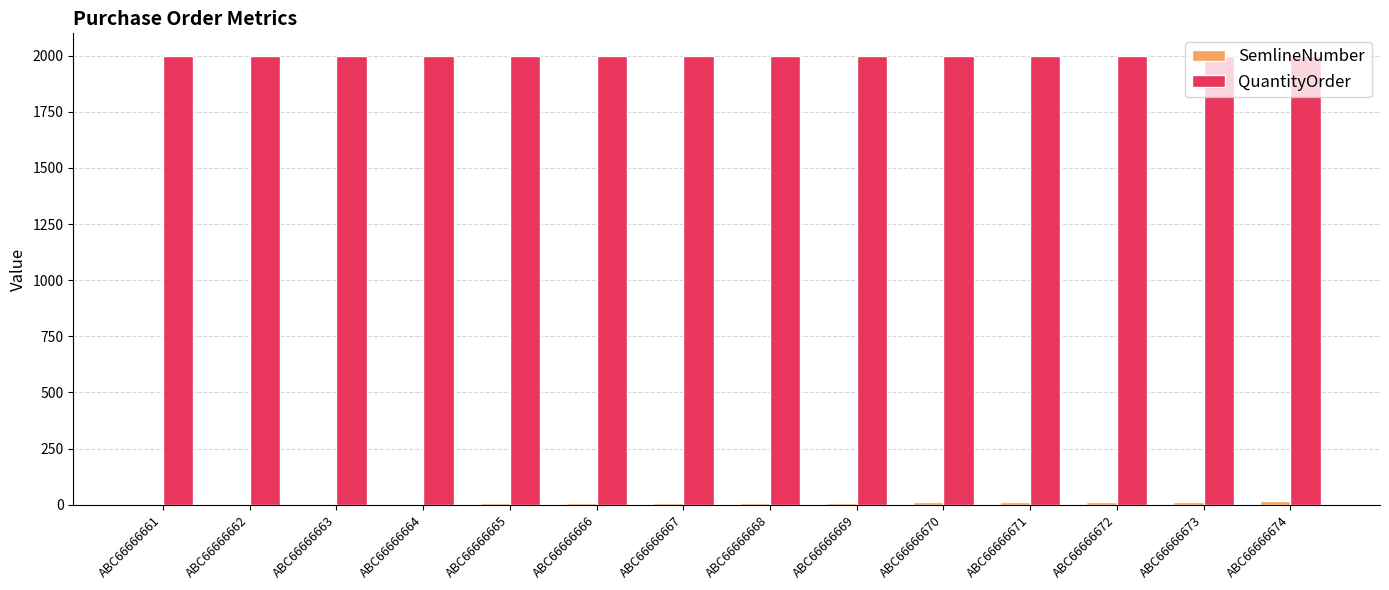

True or false: QuantityOrder has a value of 2000 at ABC66666661.

True